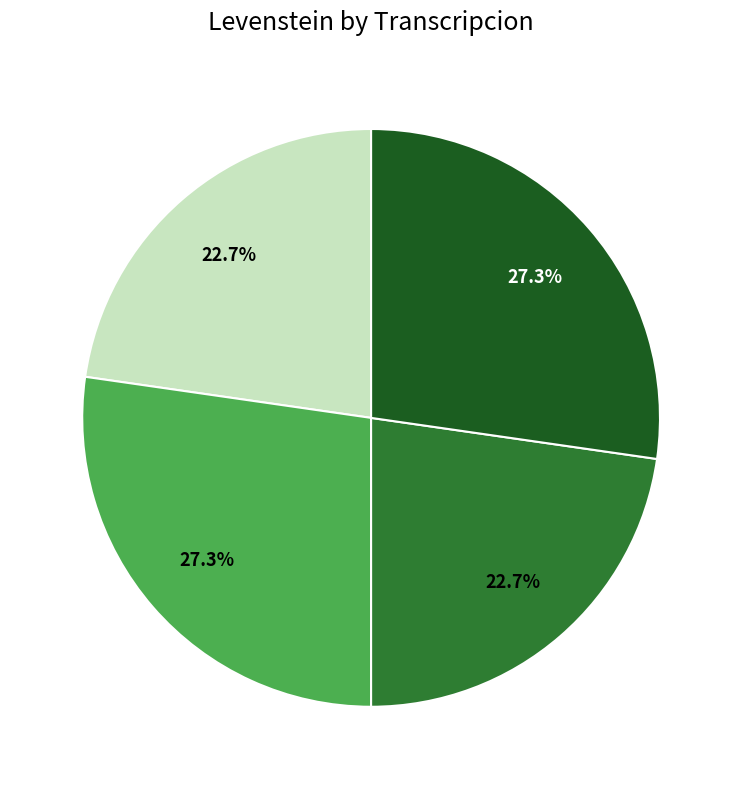

Does any single category account for the majority?

No